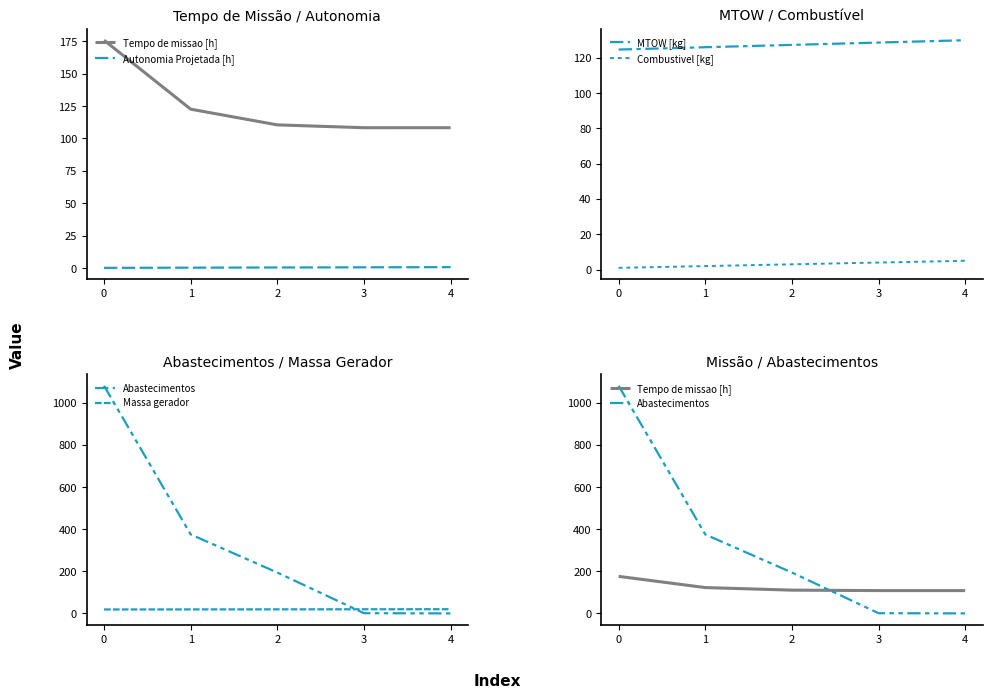

True or false: Combustivel [kg] has more than 2 points higher than both neighbors.

False